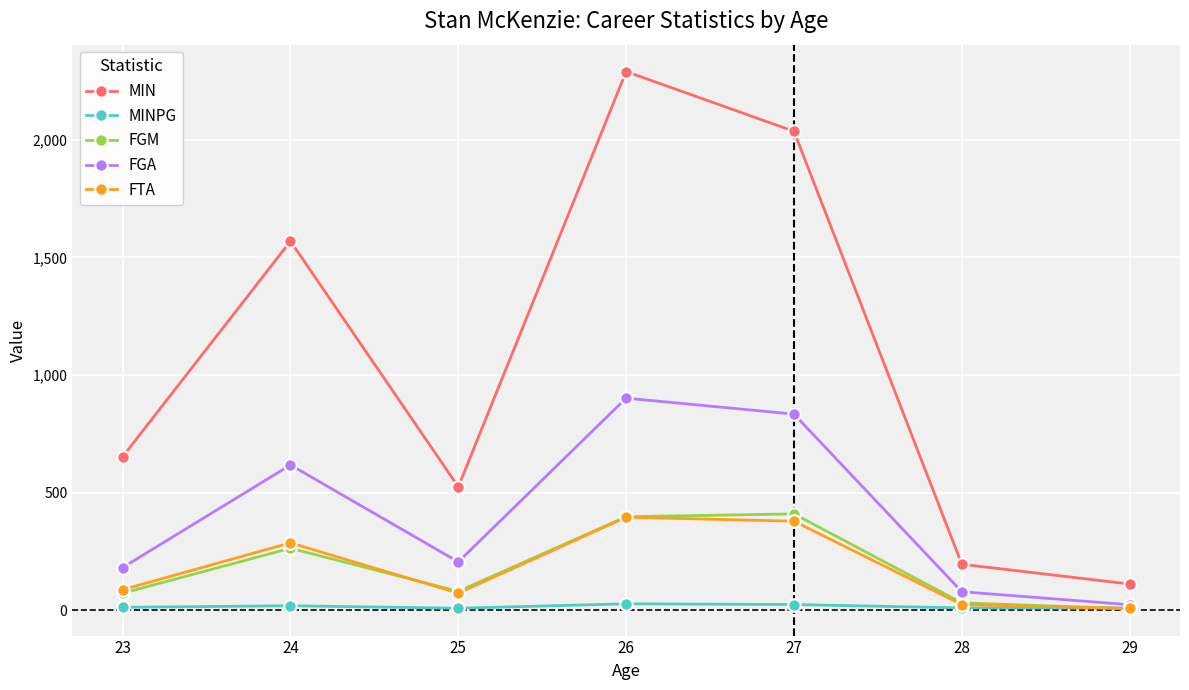

What is the value of the FTA point at the 7th from the left?

8.0